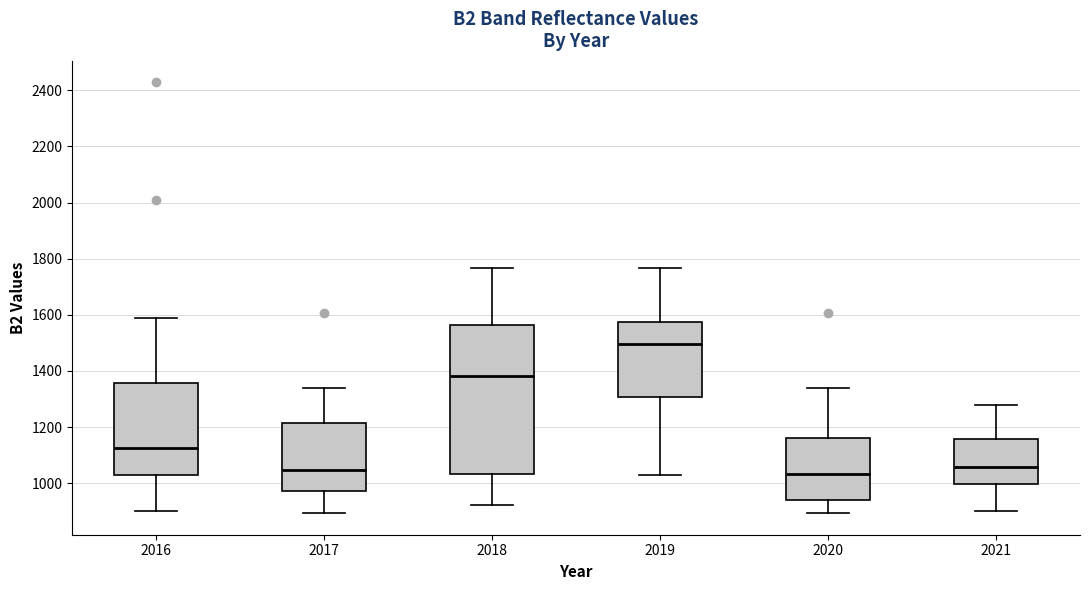

Which box's median line is the highest?

2019